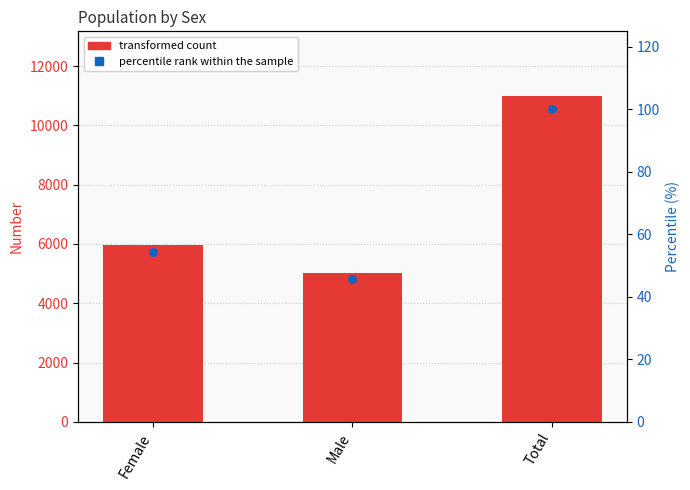

Which series contains the highest Y value?

Number